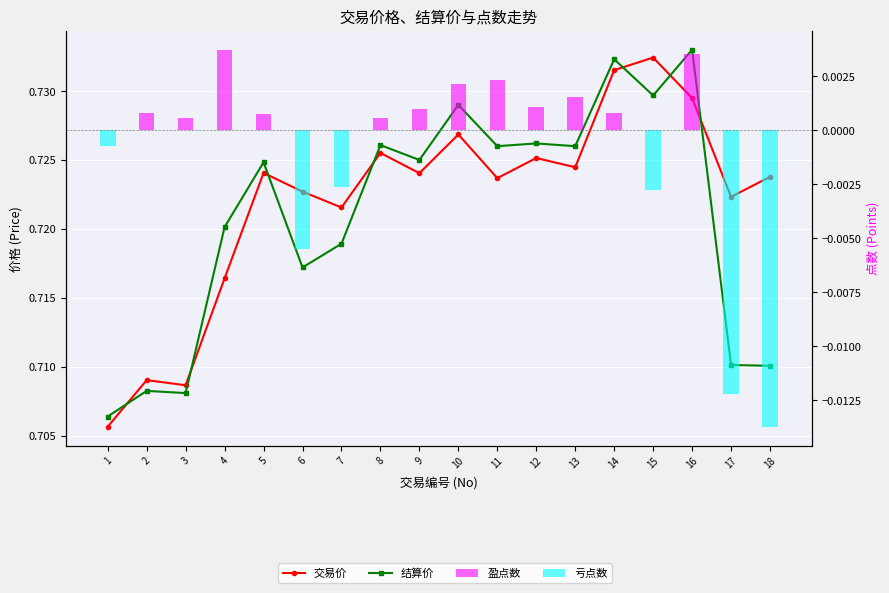

The 盈点数 series shows 0.0 at 14. True or false?

True